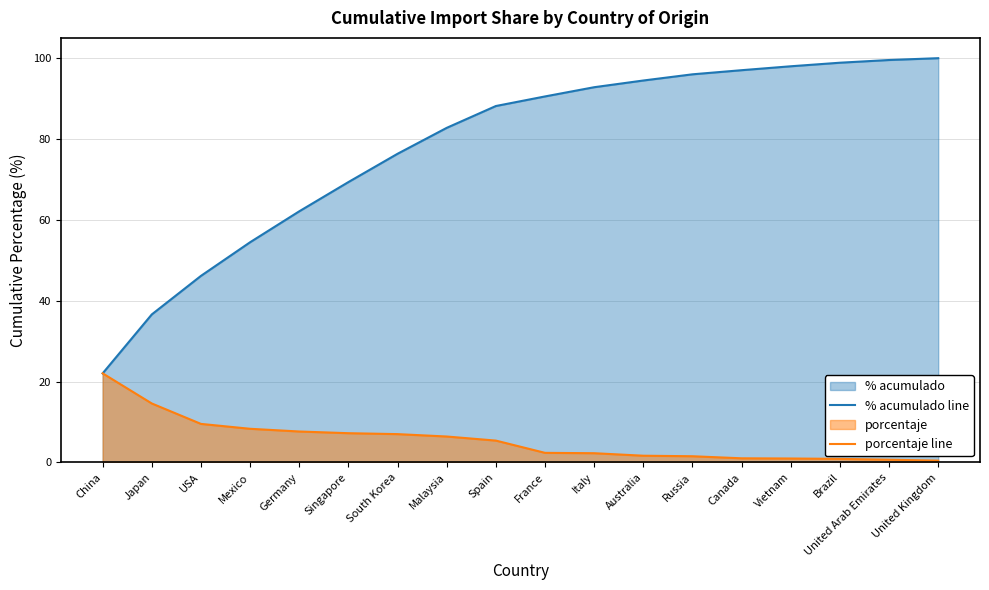

The value of porcentaje line at Spain is 5.4. True or false?

True